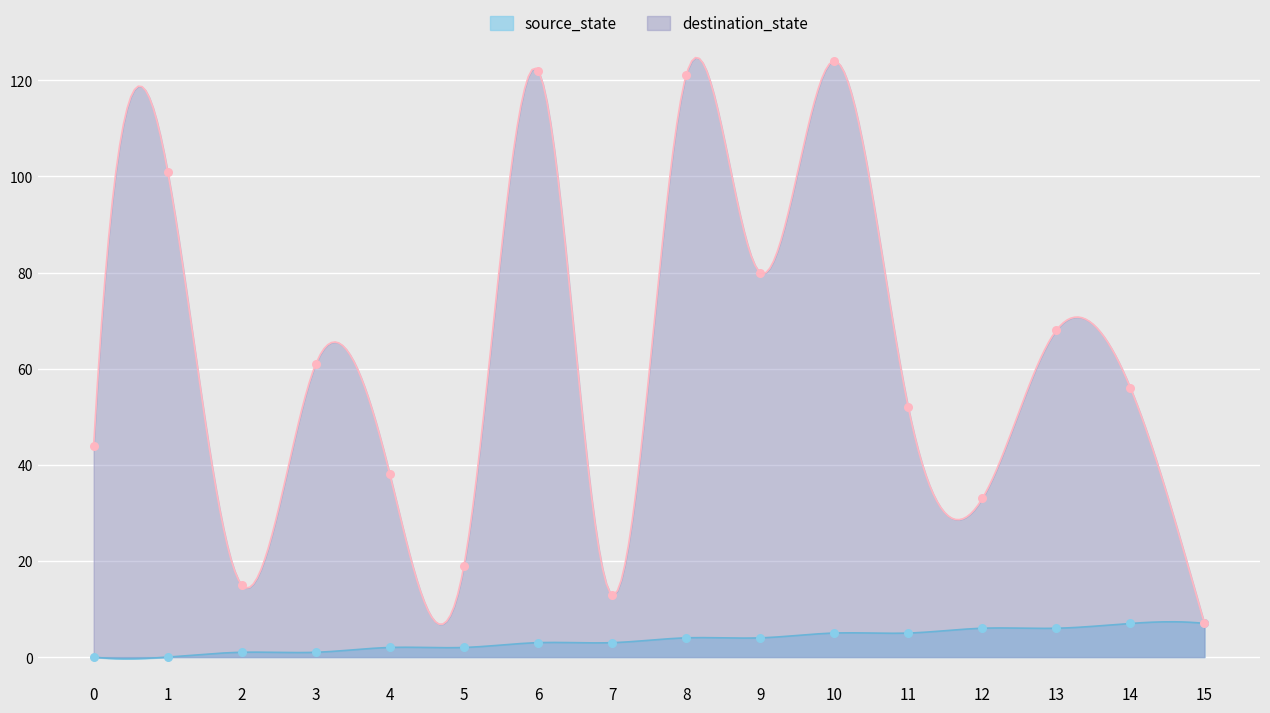

At which category is the sum across all series the highest?

10